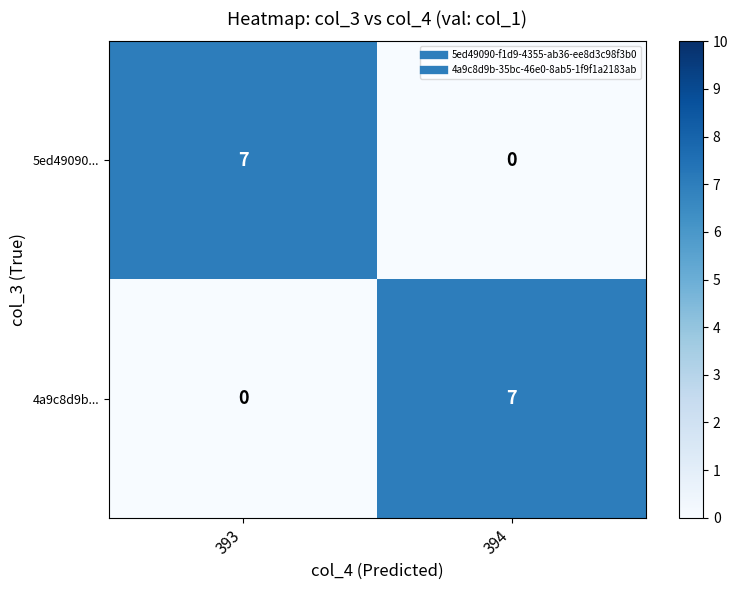

What is the sum of the 4a9c8d9b... values at 394 and 393?

7